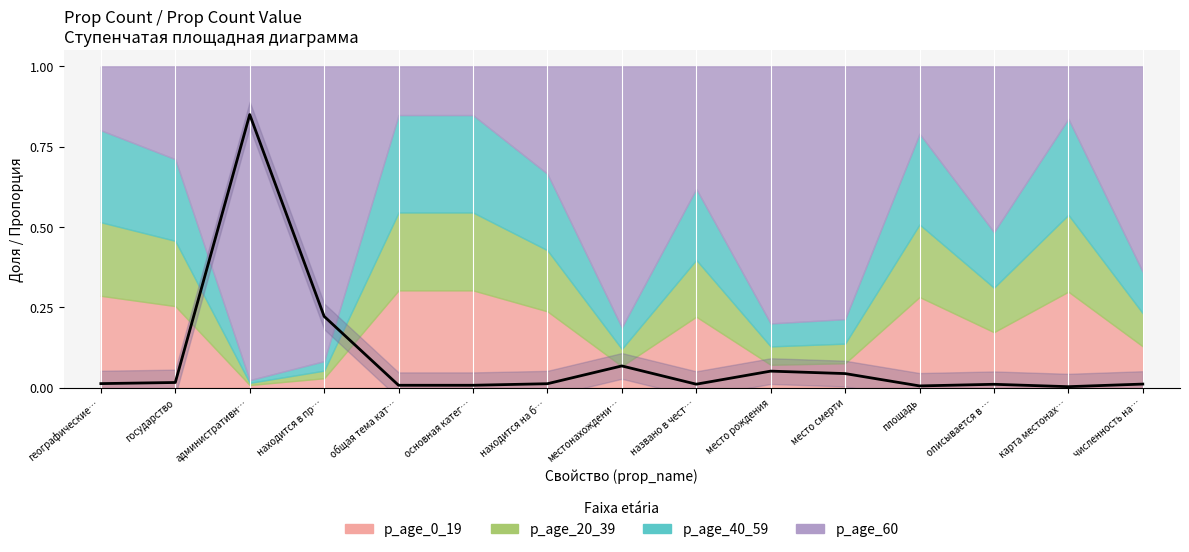

Which label corresponds to the largest value in the chart?

административн…